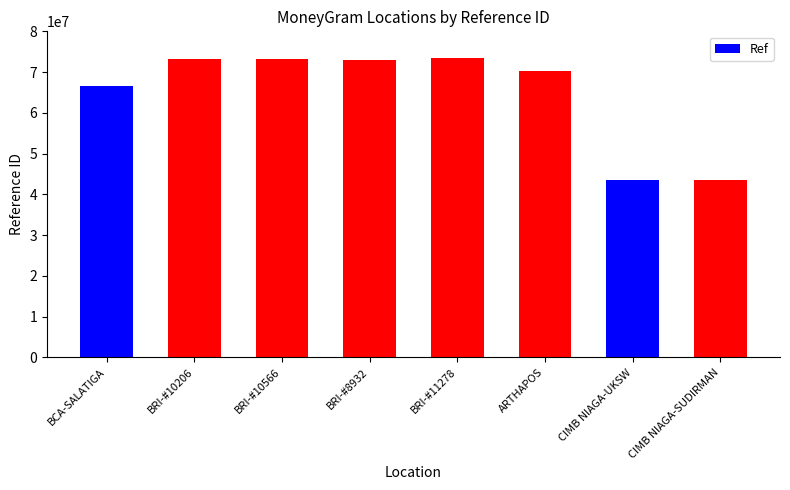

What is the label of the 3rd bar from the left?

BRI-#10566